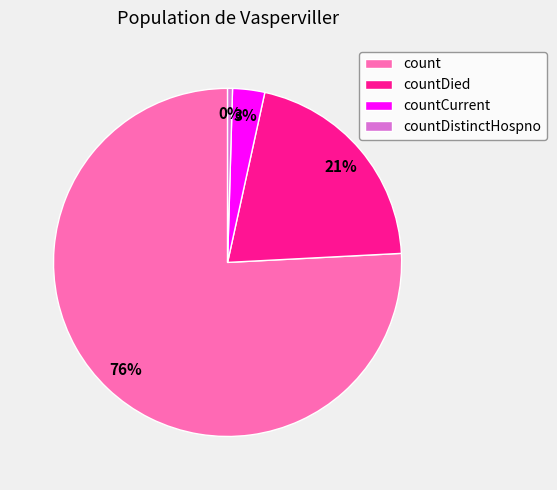

Which category has the smallest portion of the pie?

countDistinctHospno